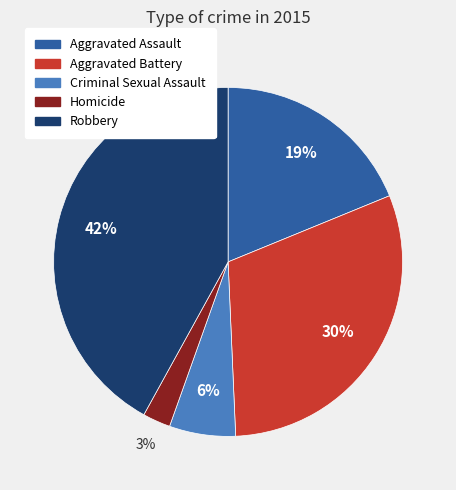

To the nearest percent, what portion does Aggravated Assault represent?

19%